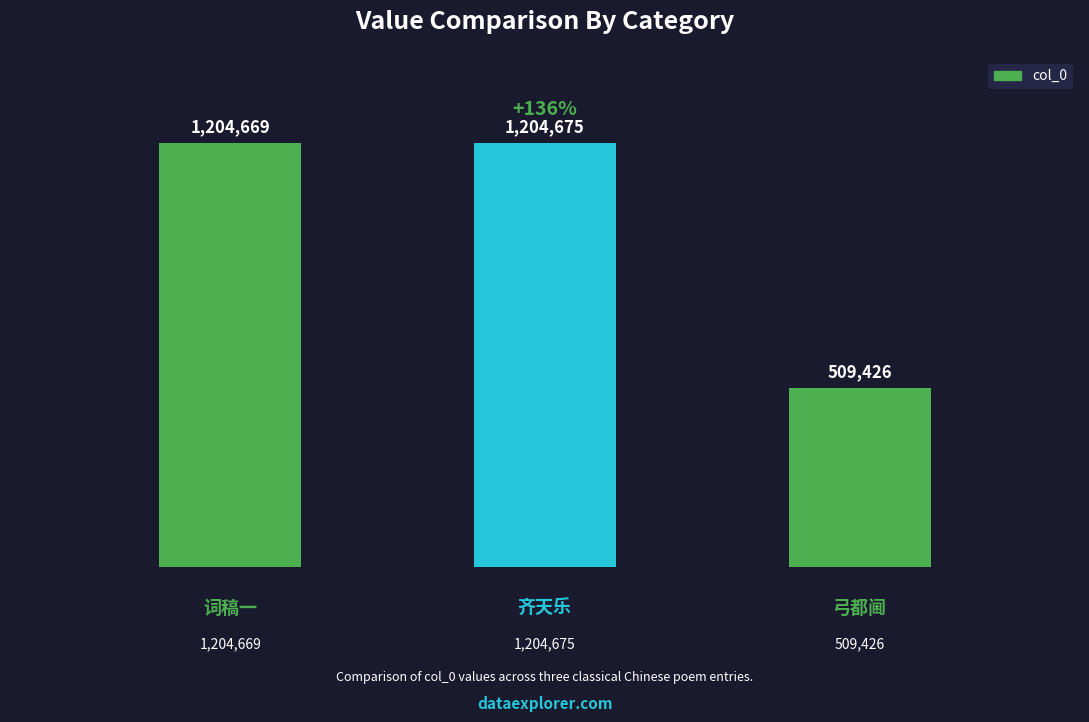

What is the value of the 1st bar from the left?

1204669